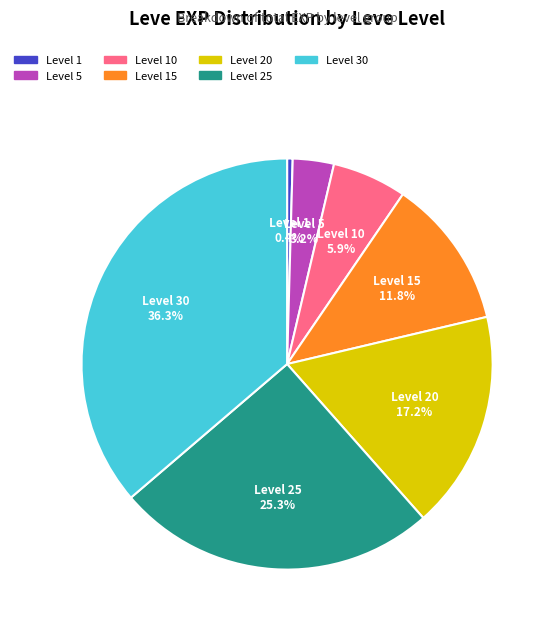

How many slices are in this pie chart?

7